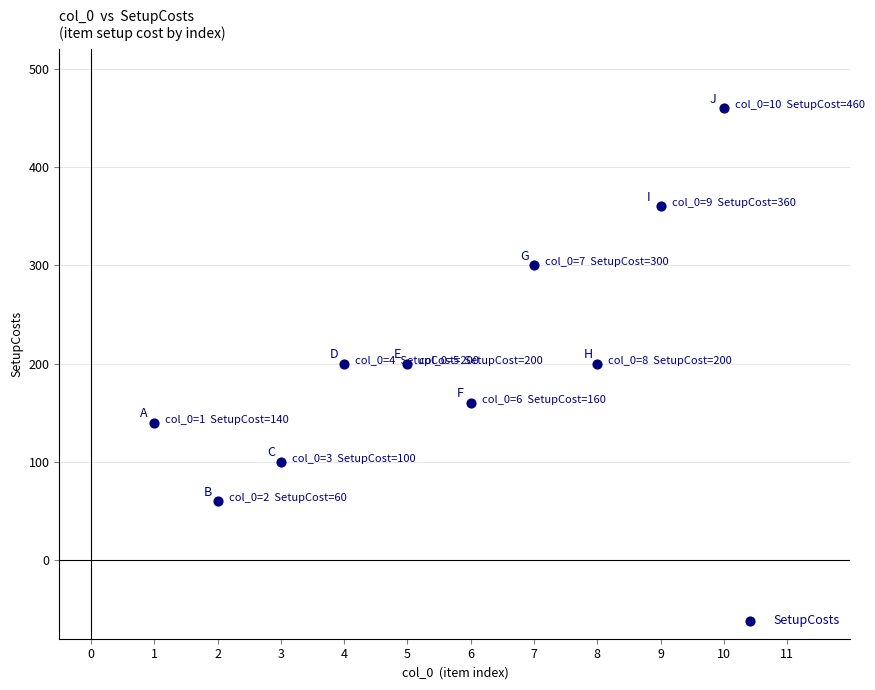

What is the range of Y values (max minus min)?

400